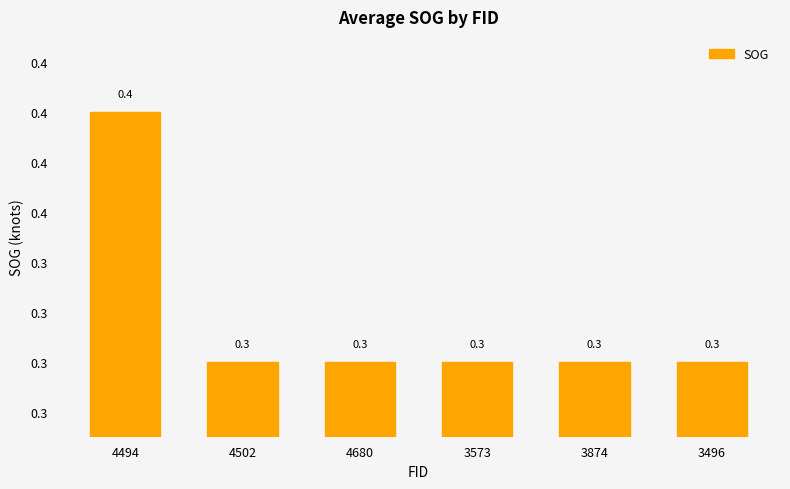

List the labels in order of value, largest first.

4494, 4502, 4680, 3573, 3874, 3496